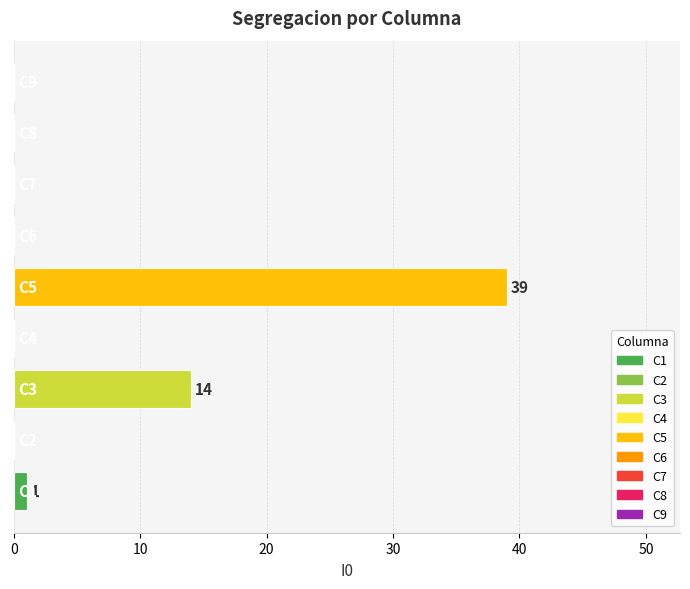

What is the greatest value displayed?

39